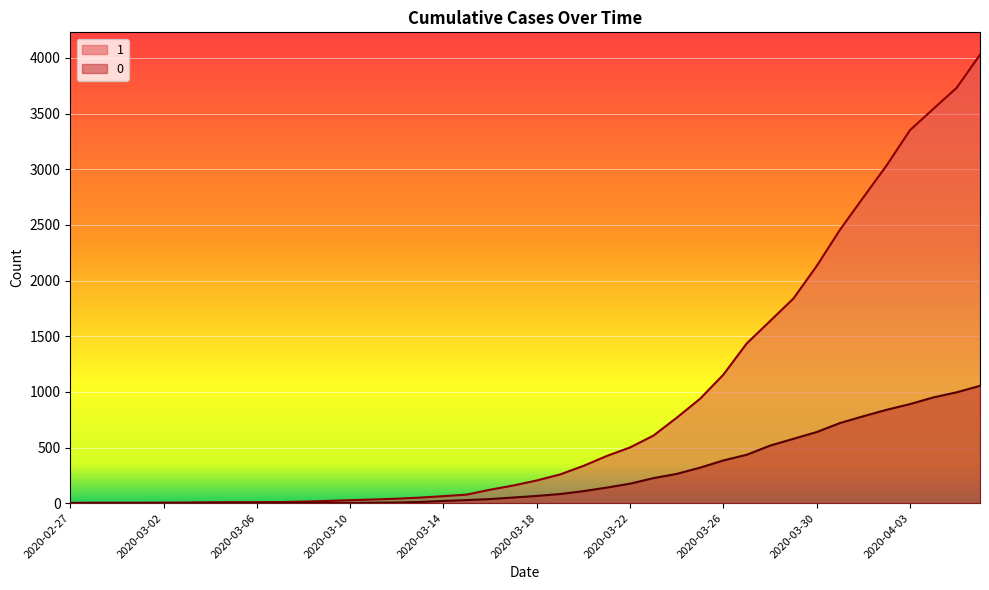

Reading right to left, list all the values displayed in this chart.

1: 4028	3731	3542	3351	3035	2747	2457	2131	1838	1636	1435	1155	938	768	607	501	424	335	258	204	159	121	77	63	50	40	33	27	20	14	10	9	9	8	6	5	4	4	4	3
0: 1054	996	950	890	839	781	720	639	578	517	435	384	319	263	225	175	140	108	82	65	51	37	28	20	11	6	4	2	2	2	1	0	0	0	0	0	0	0	0	0